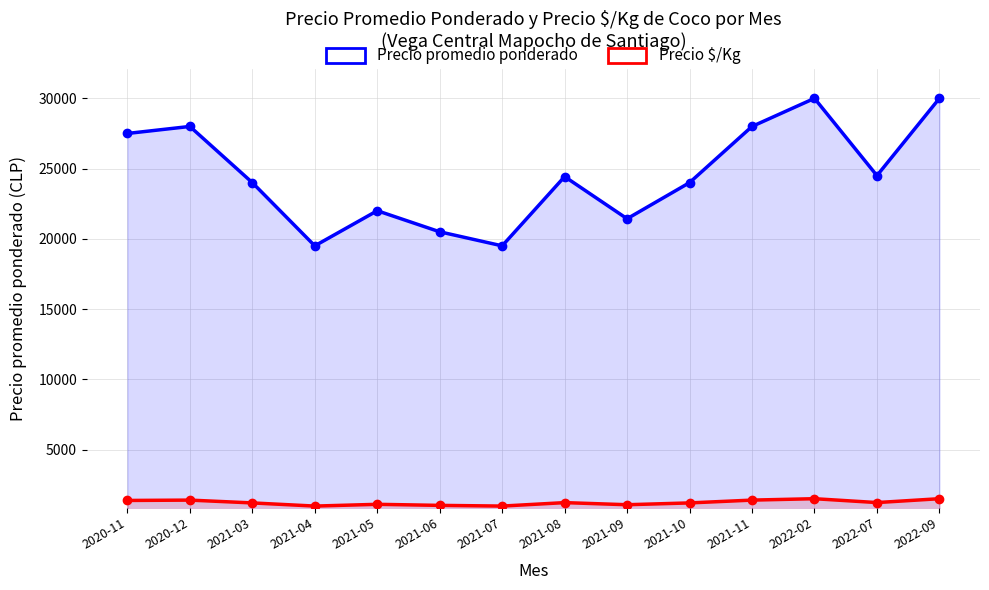

Which series has the largest range (max minus min)?

Precio promedio ponderado